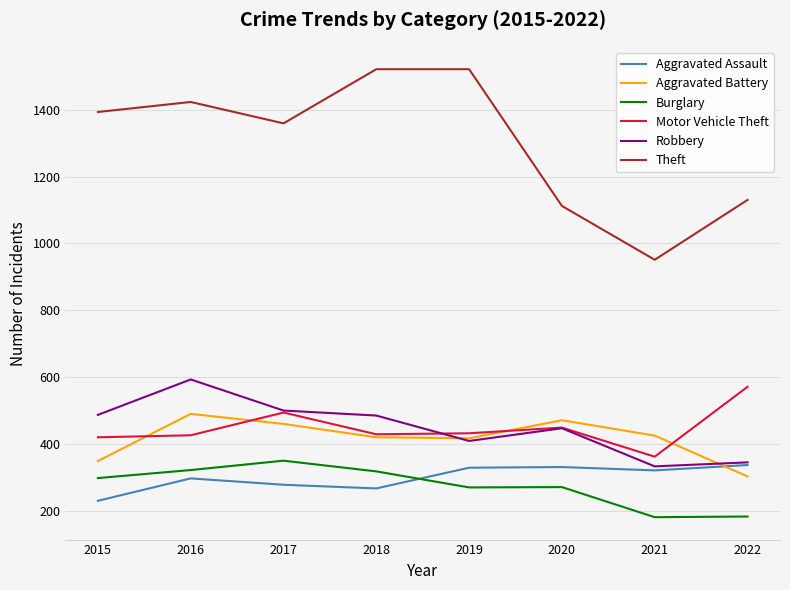

Is it true that Motor Vehicle Theft equals 825 at 2017?

False